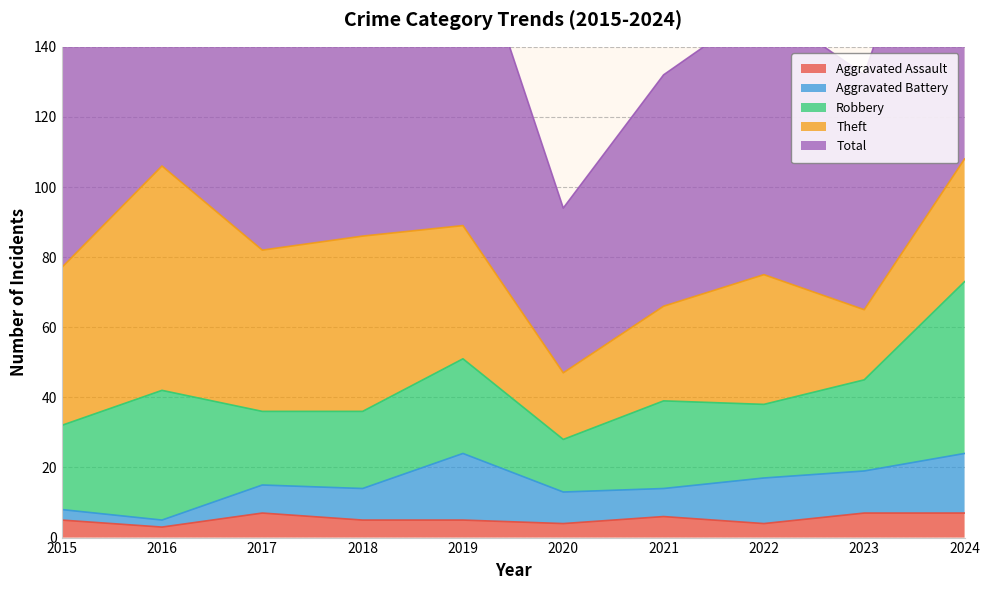

Is the value of Theft at 2022 greater than the value of Robbery at 2015?

Yes